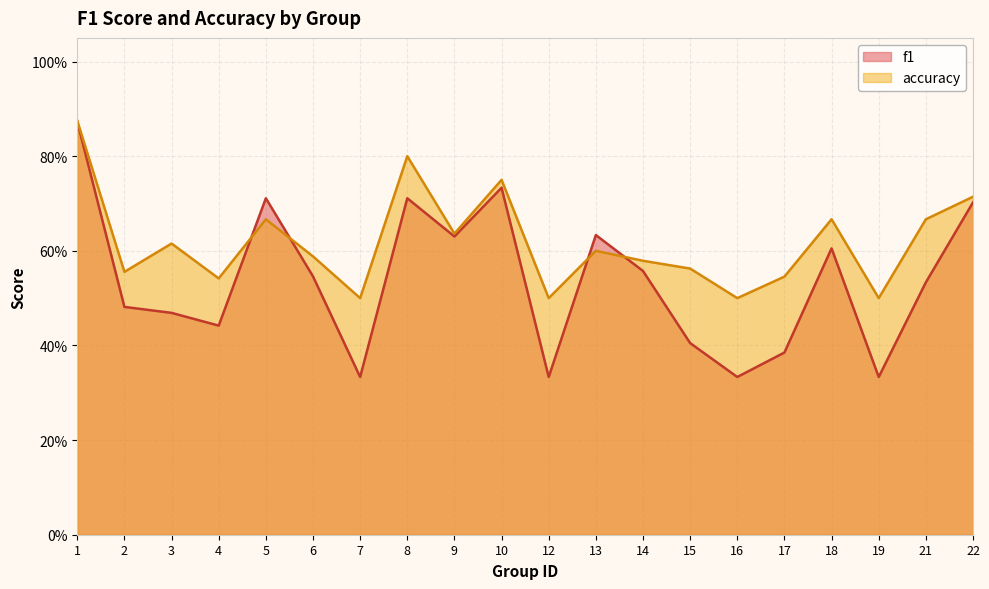

List the labels in order of accuracy value, smallest first.

7, 12, 16, 19, 4, 17, 2, 15, 14, 6, 13, 3, 9, 5, 18, 21, 22, 10, 8, 1